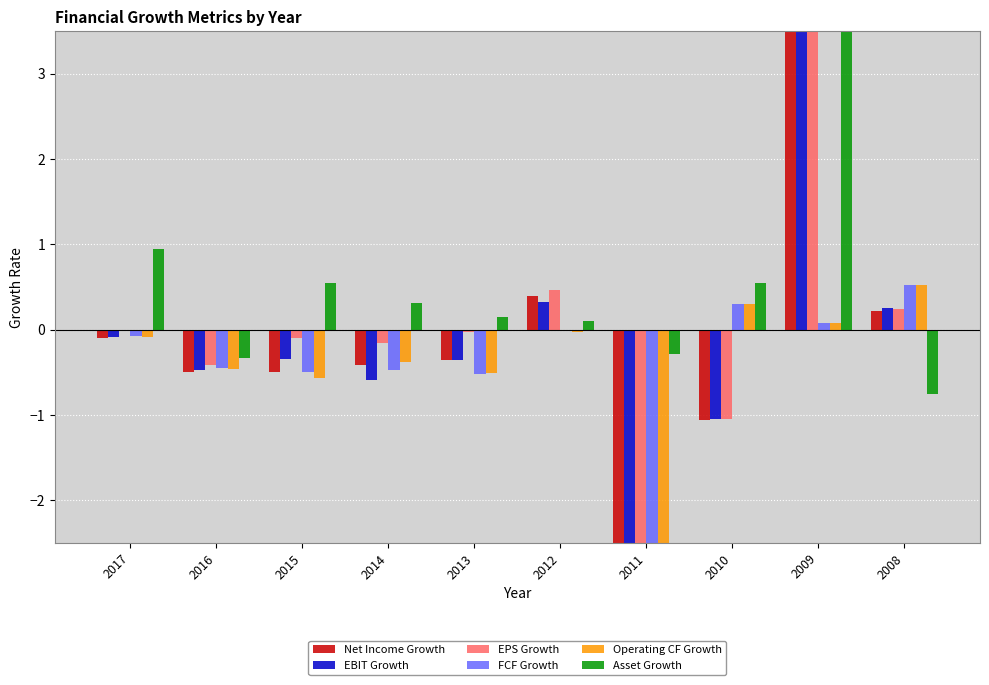

Read the Net Income Growth value at 2010.

-1.1